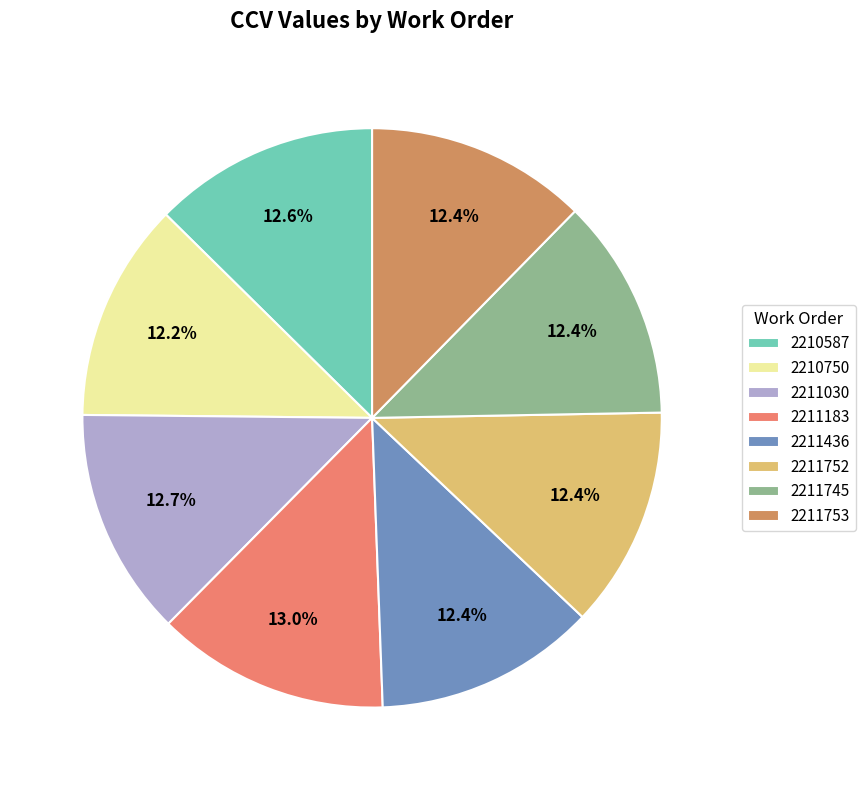

Is it true that 2210750 is 12% of the pie?

True